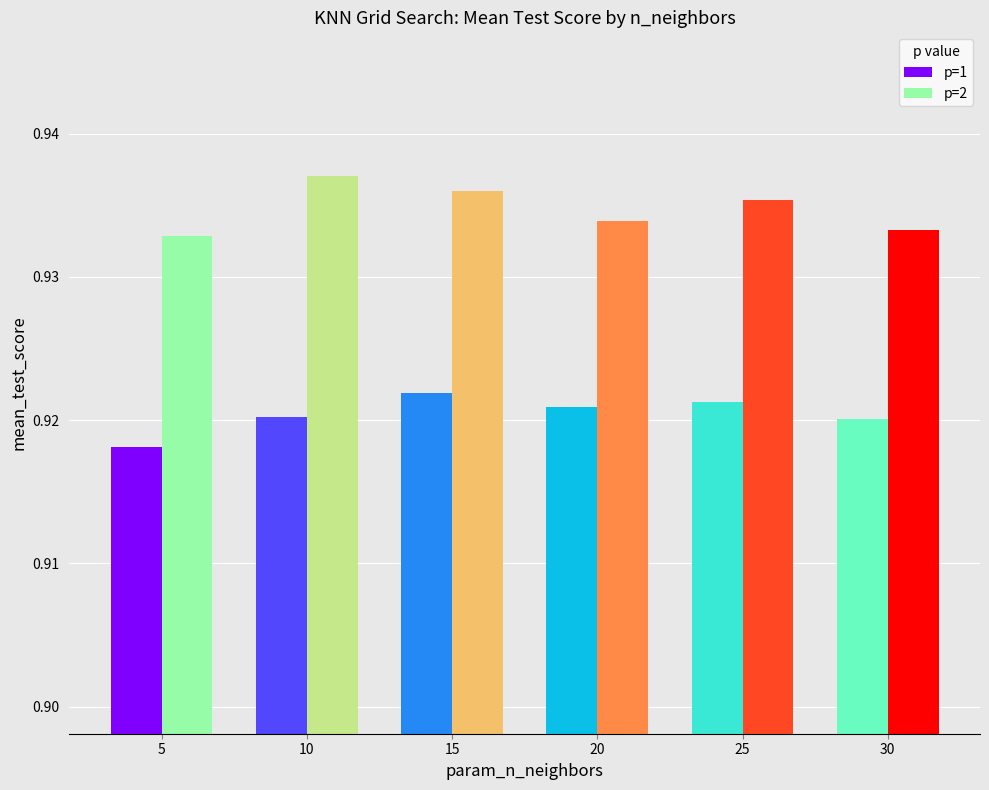

Which category has the highest value in the p=2 series?

10